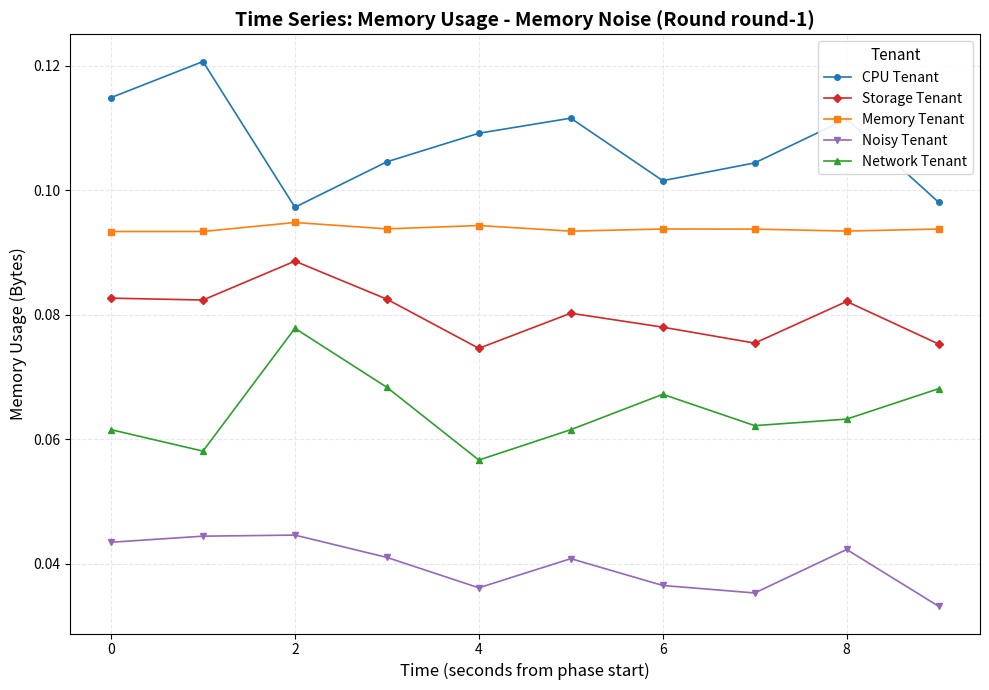

At how many categories does at least one series exceed 0?

10